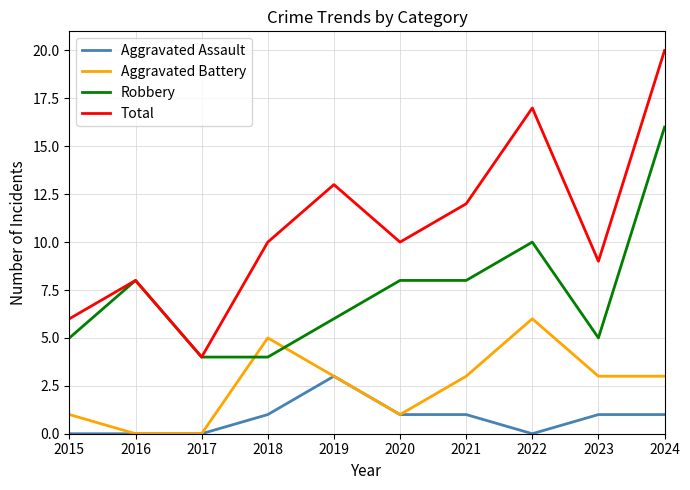

True or false: Total and Aggravated Battery intersect in this chart.

False